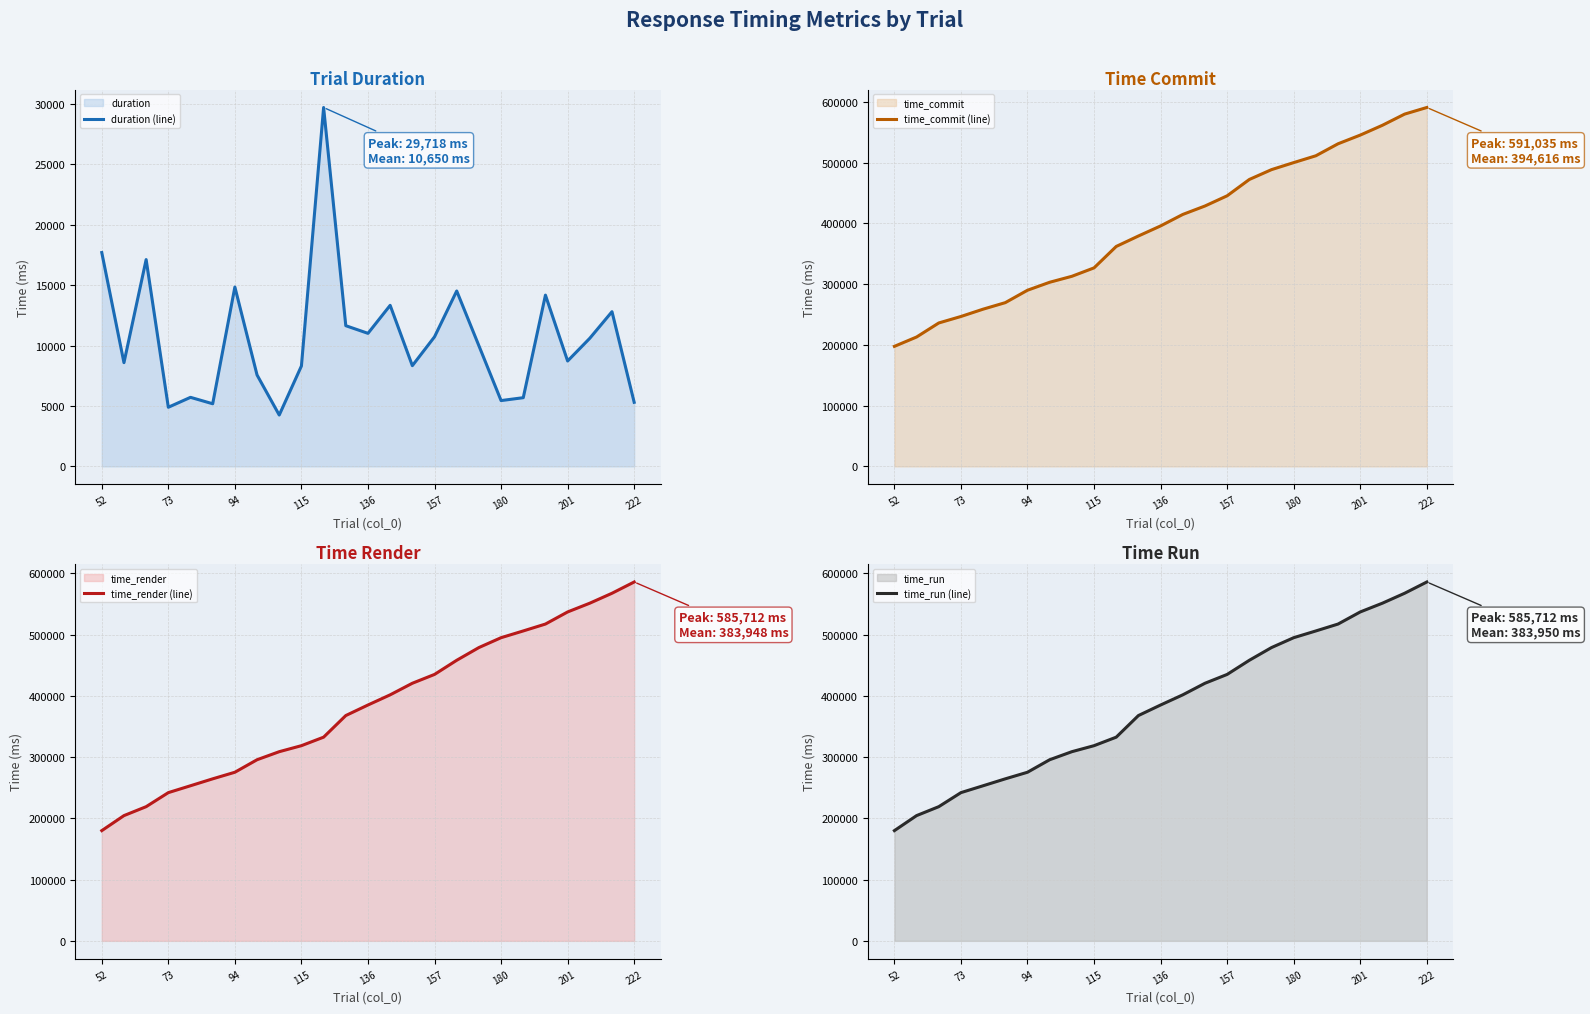

What is the minimum value for duration (line)?

4250.8